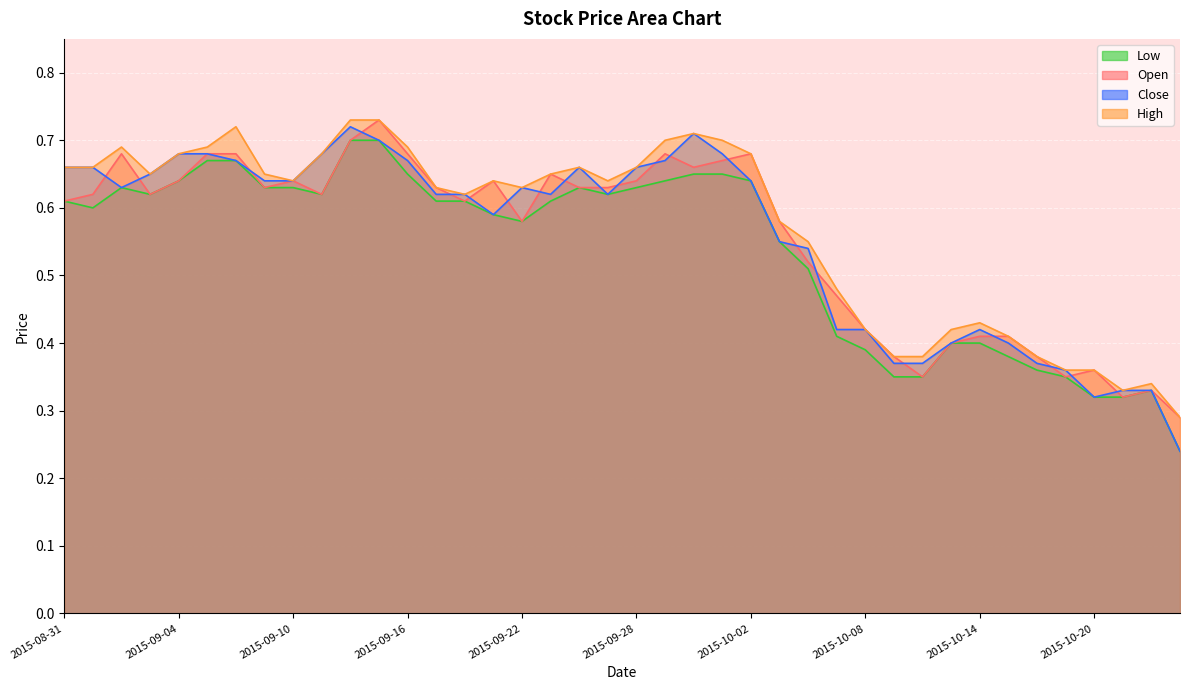

True or false: Open and Low cross at least once.

False